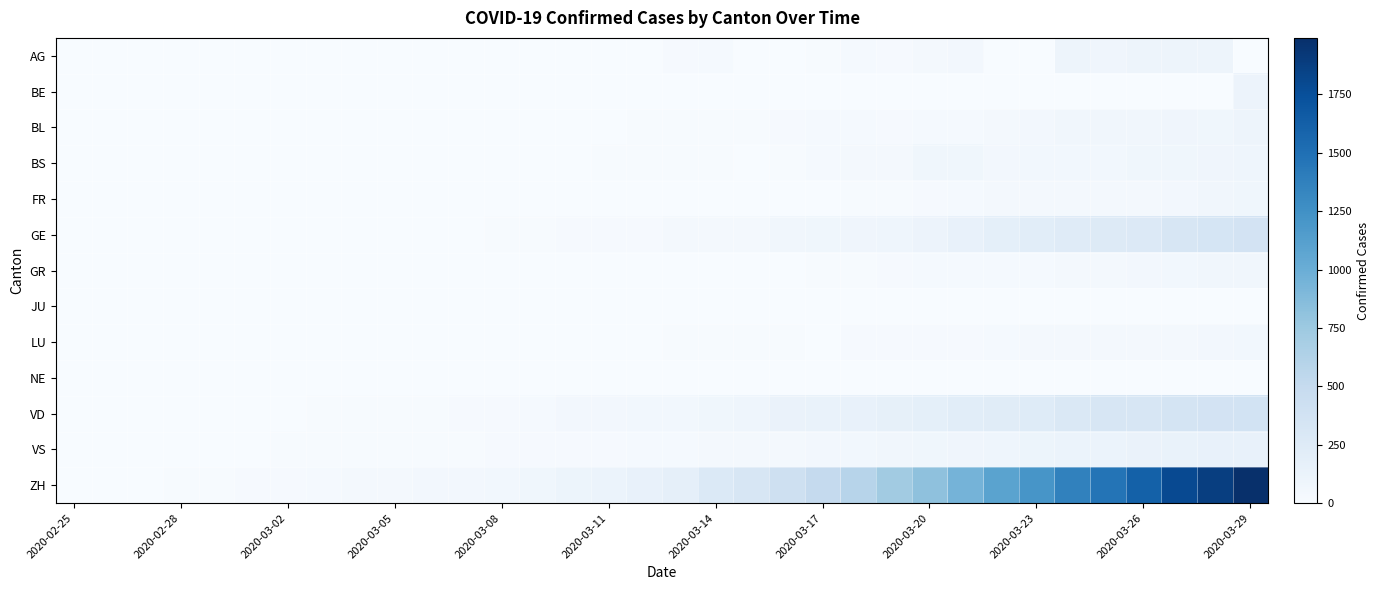

How many series are shown in this chart?

13